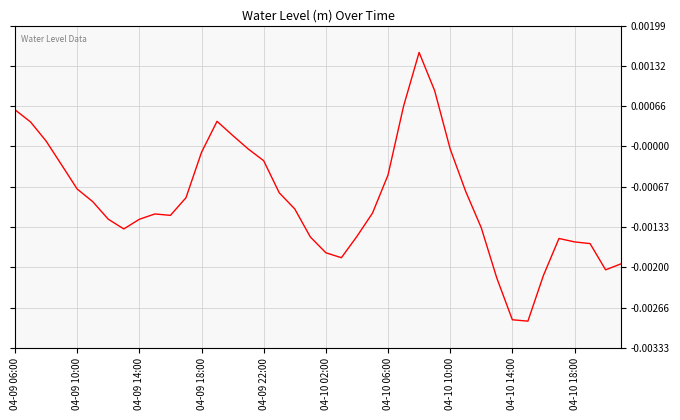

How many distinct data groups are displayed?

1